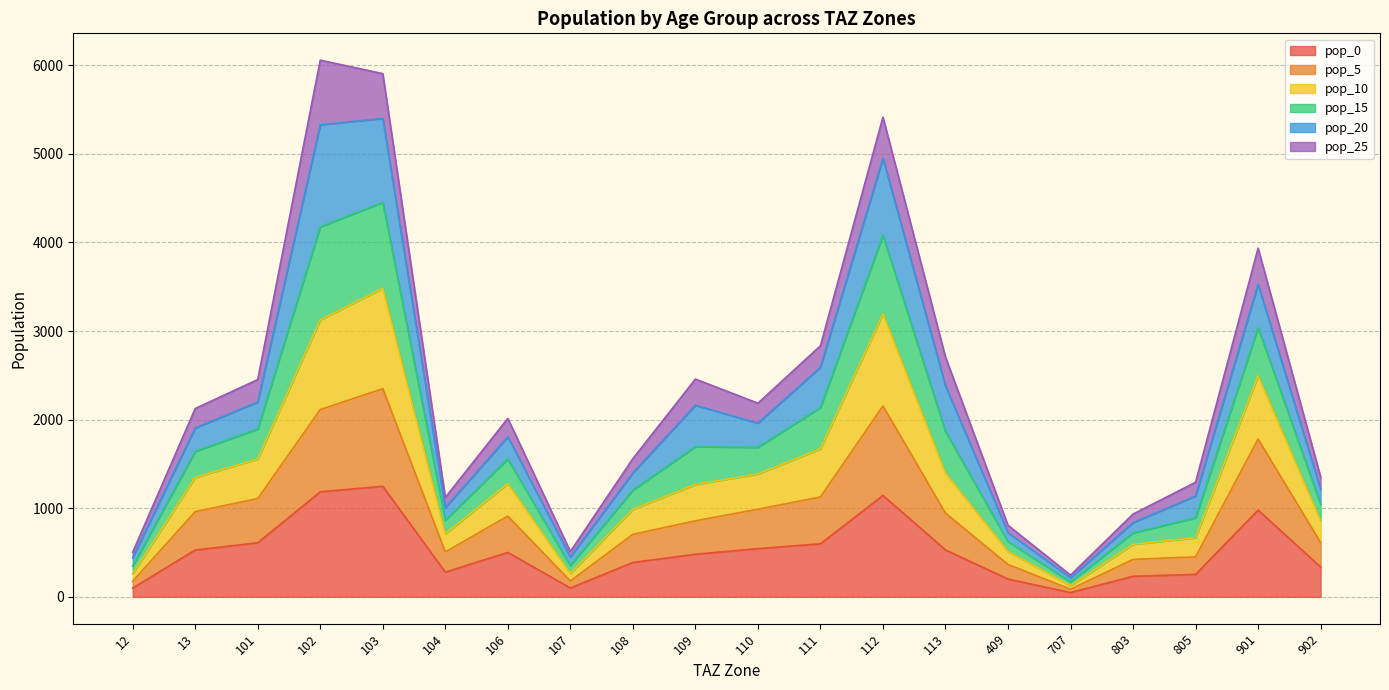

How many interior local peaks does the pop_15 series have?

5